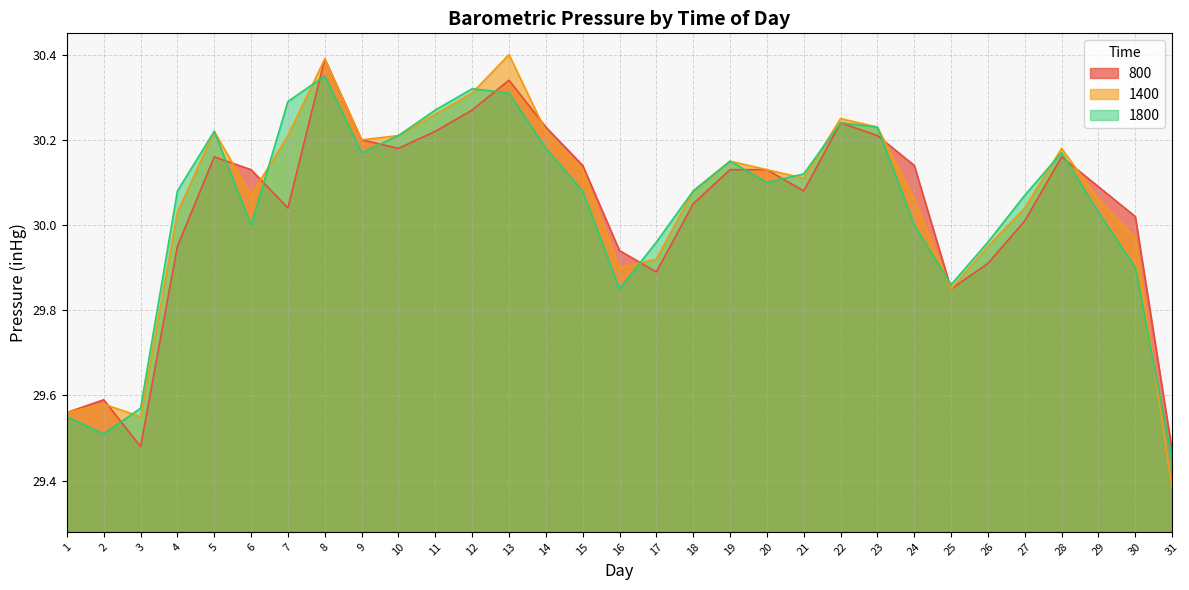

What is the sum of all 1800 values?

931.3